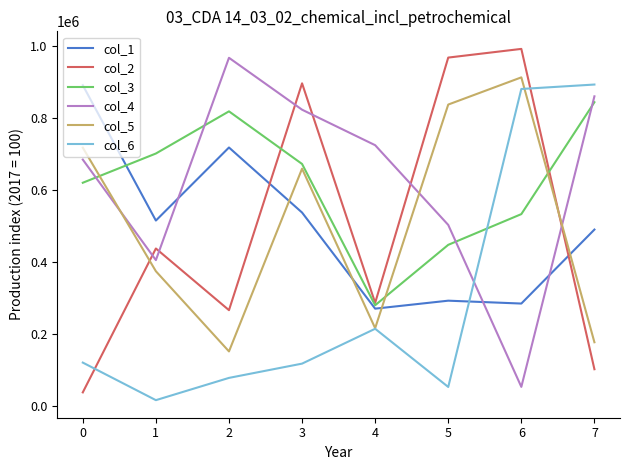

Which label corresponds to the largest value in the chart?

6